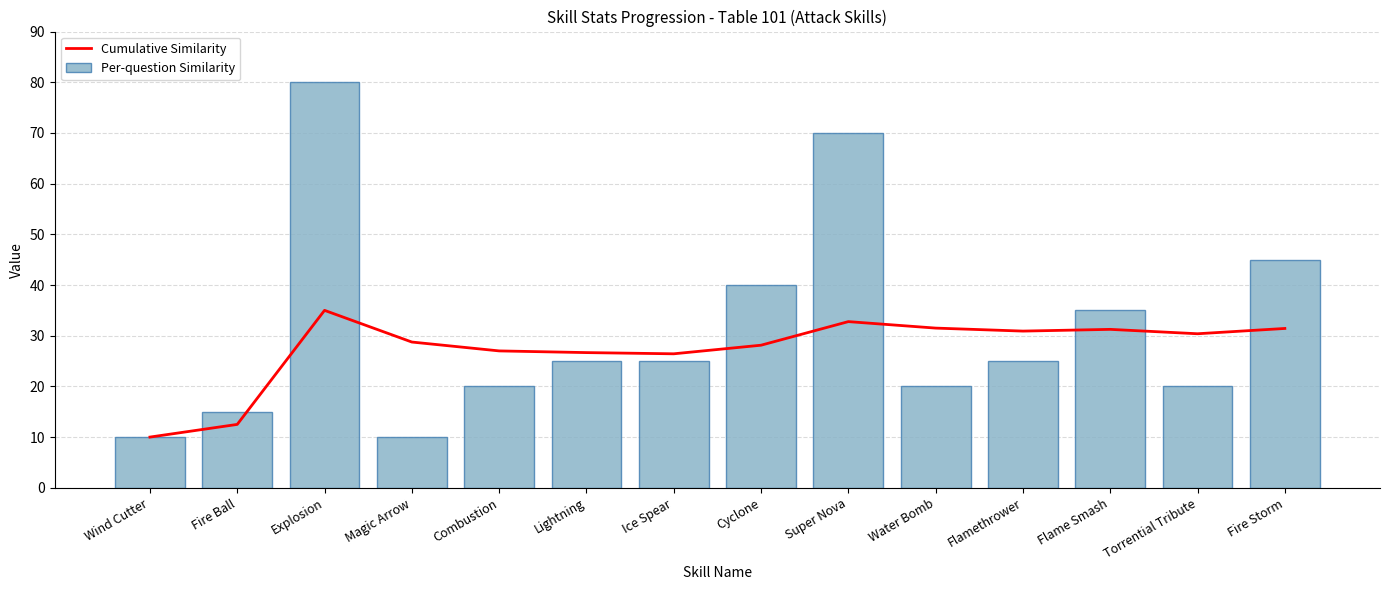

What is the spread (max minus min) of values at Super Nova?

37.2